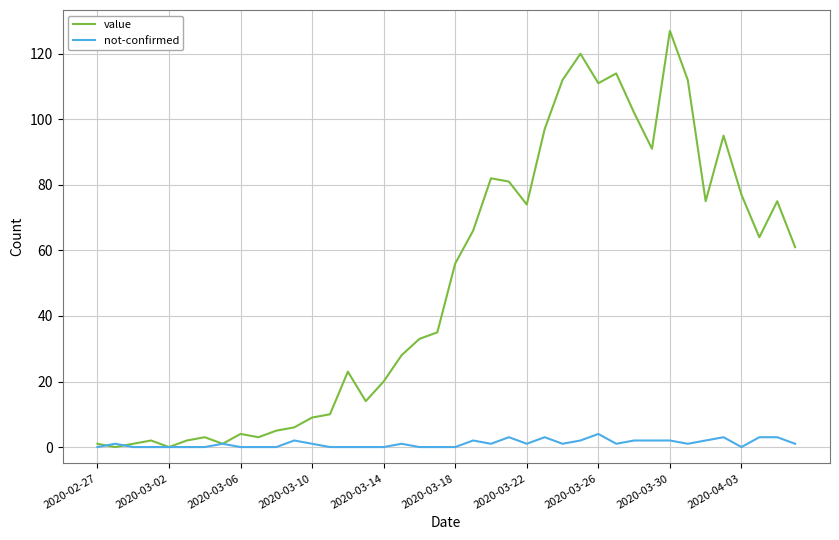

Which series has the largest total across all categories?

value